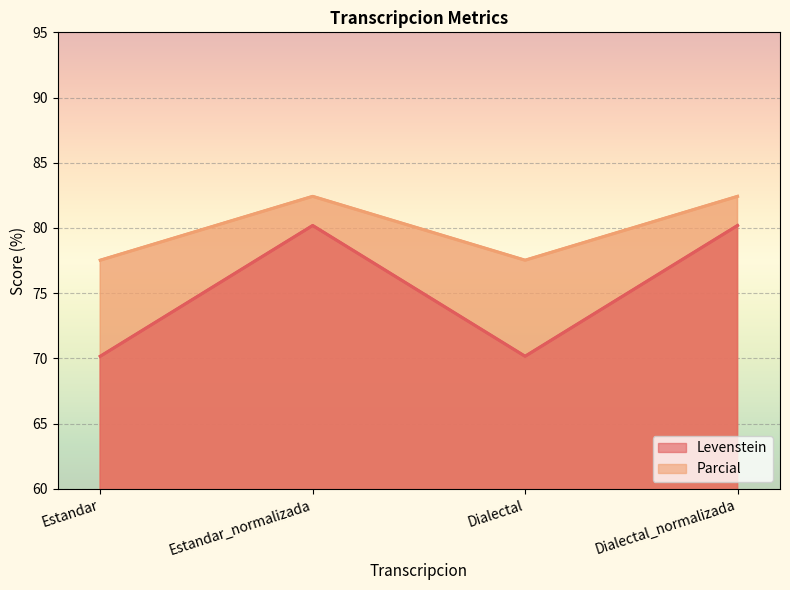

At which label does Parcial reach its peak?

Estandar_normalizada